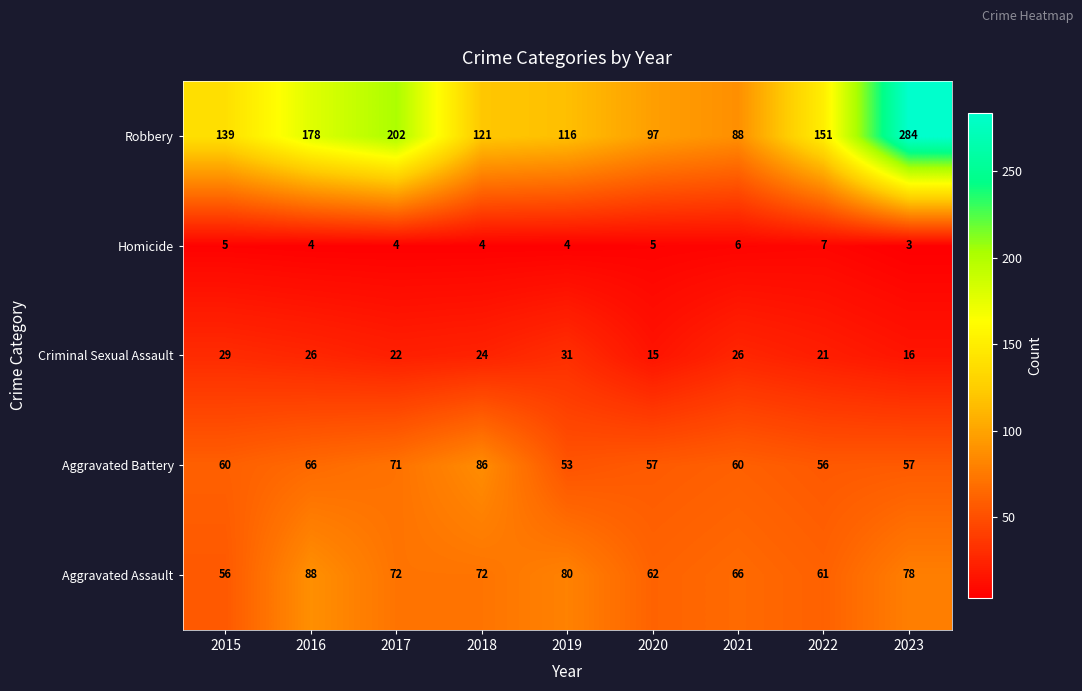

Is it true that Criminal Sexual Assault equals 24 at 2018?

True